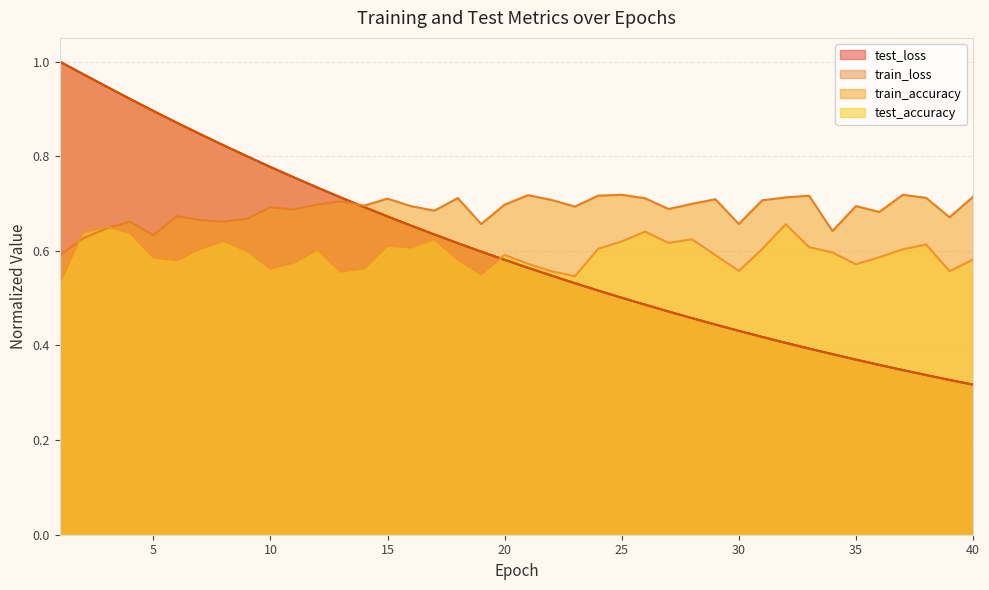

At which category is the sum across all series the highest?

2